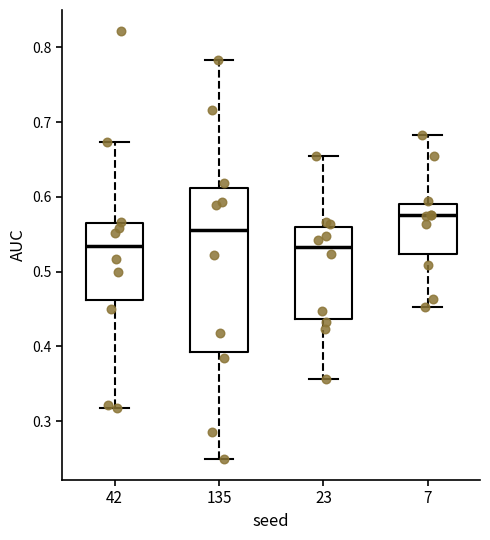

Reading left to right, transcribe this box plot: for each box, give where its median line is, the range the box spans, and where its two whiskers end, as read against the y-axis. The values are not printed on the chart, so give them approximately, as read against the axis.

42: median 0.53, box 0.46 to 0.56, whiskers 0.32 to 0.67
135: median 0.56, box 0.39 to 0.61, whiskers 0.25 to 0.78
23: median 0.53, box 0.44 to 0.56, whiskers 0.36 to 0.65
7: median 0.58, box 0.52 to 0.59, whiskers 0.45 to 0.68